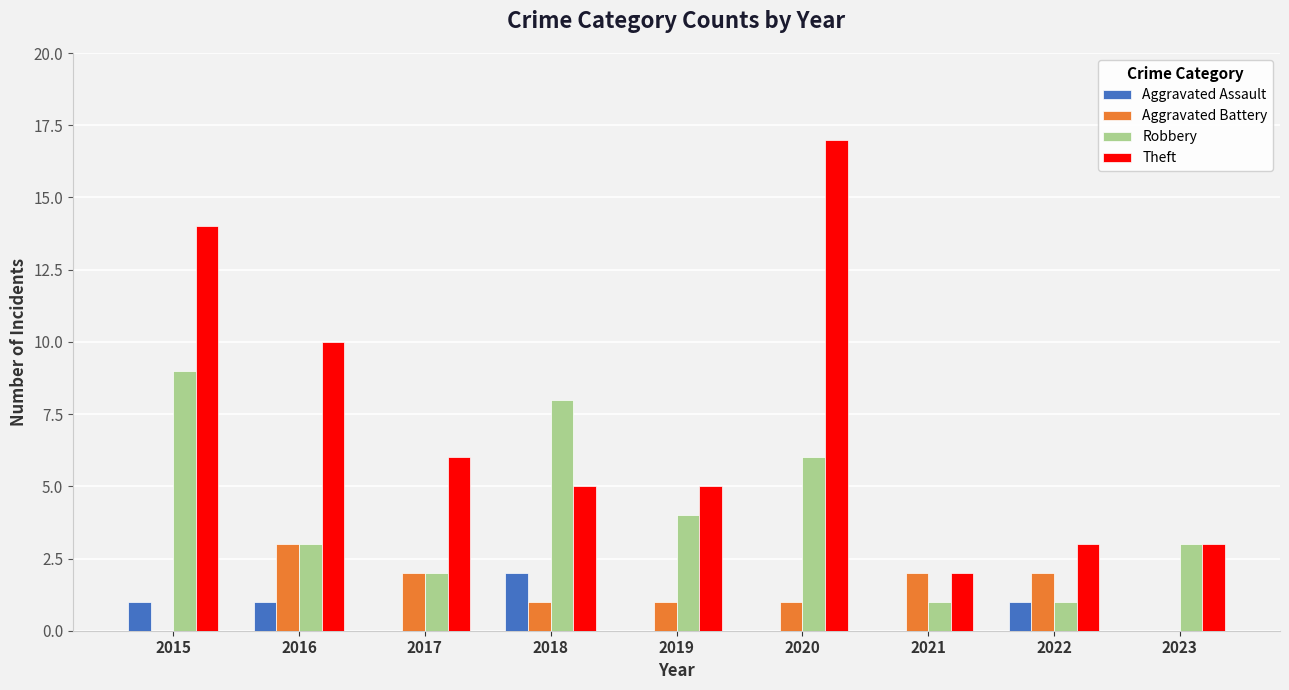

What is the total value across all series at 2021?

5